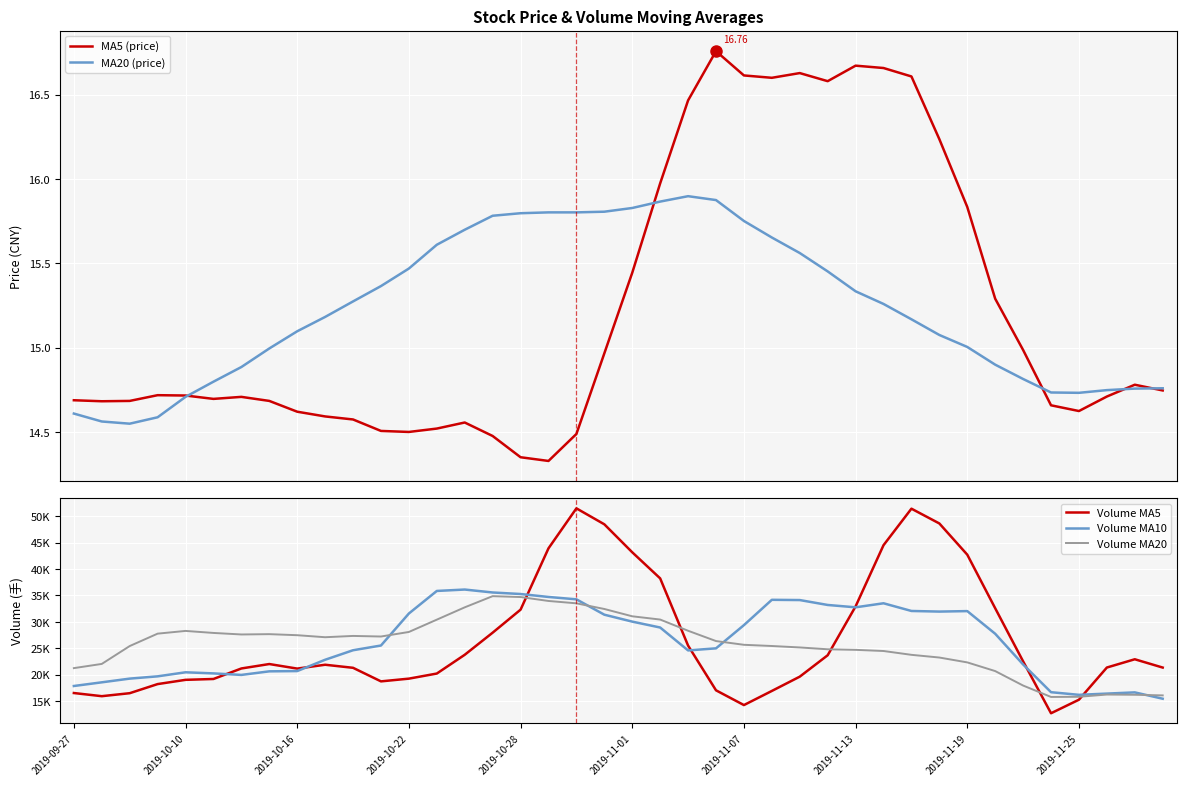

Which series has the largest total across all categories?

Volume MA5